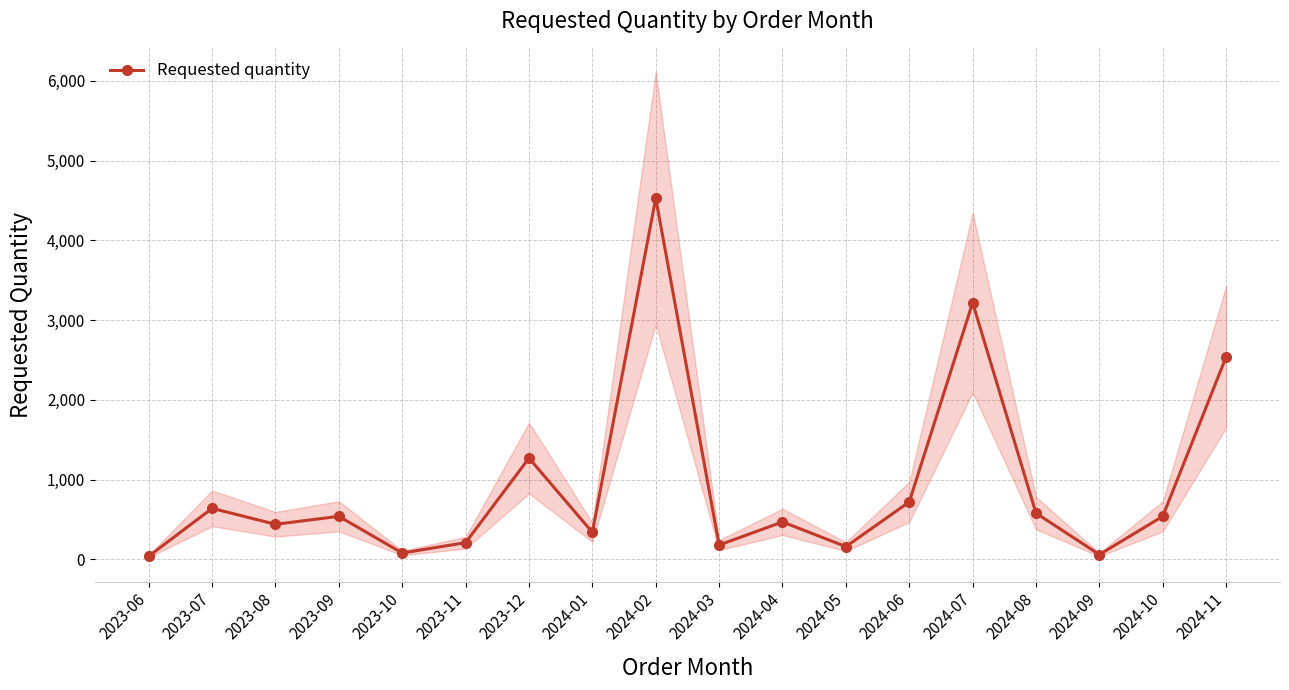

Reading left to right, list all the values displayed in this chart.

40	640	440	540	80	210	1270	340	4530	180	470	160	720	3220	580	60	540	2540